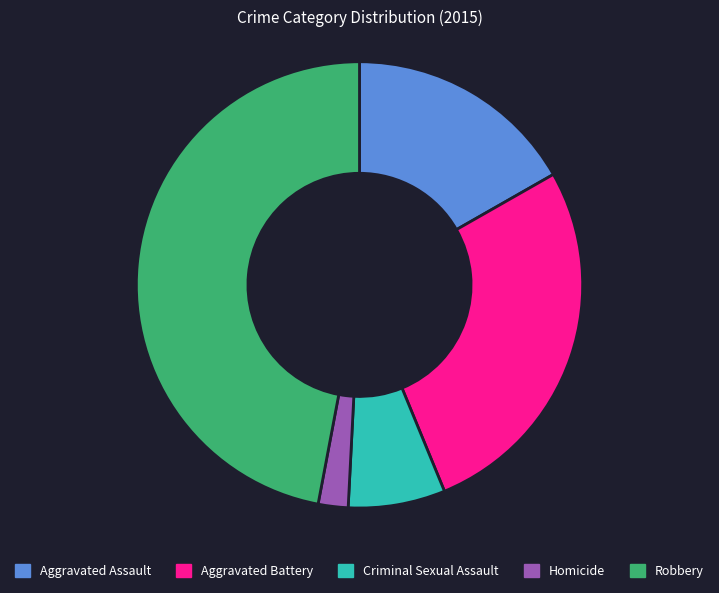

Is it true that Aggravated Battery is 27% of the pie?

True